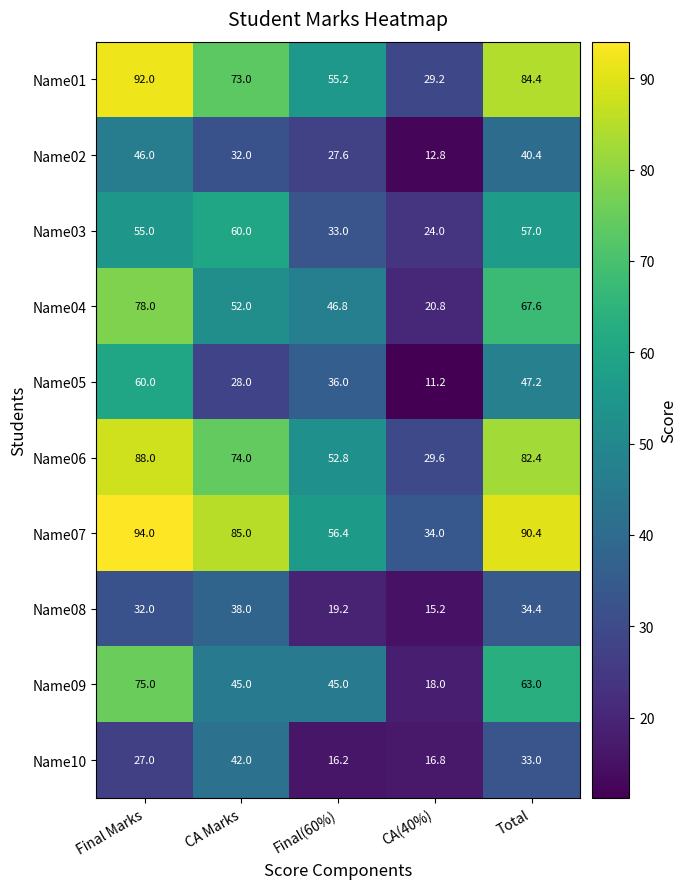

At which category does the chart reach its minimum across all series?

CA(40%)